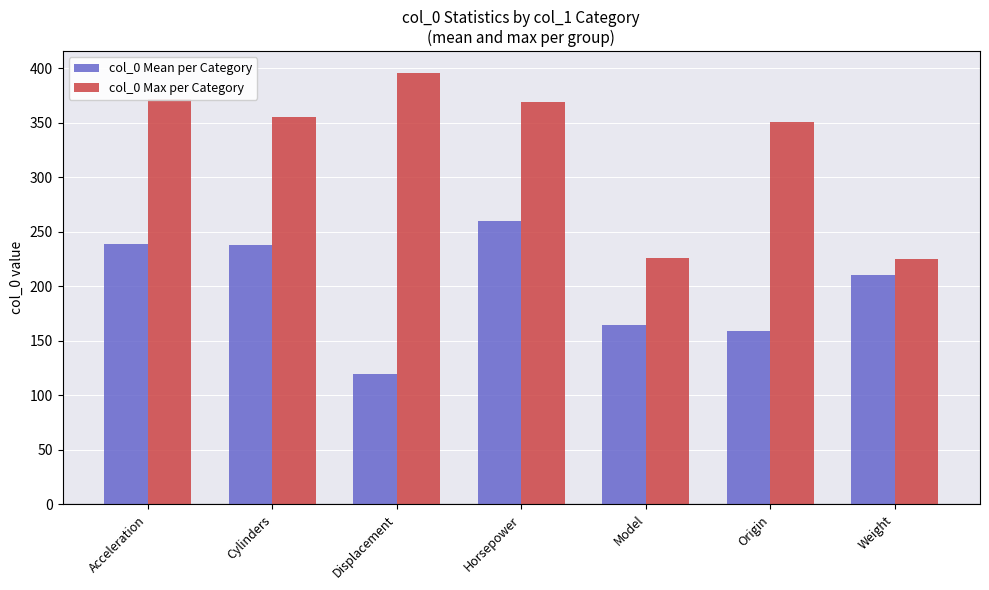

Read the col_0 Max per Category value at Model.

226.0